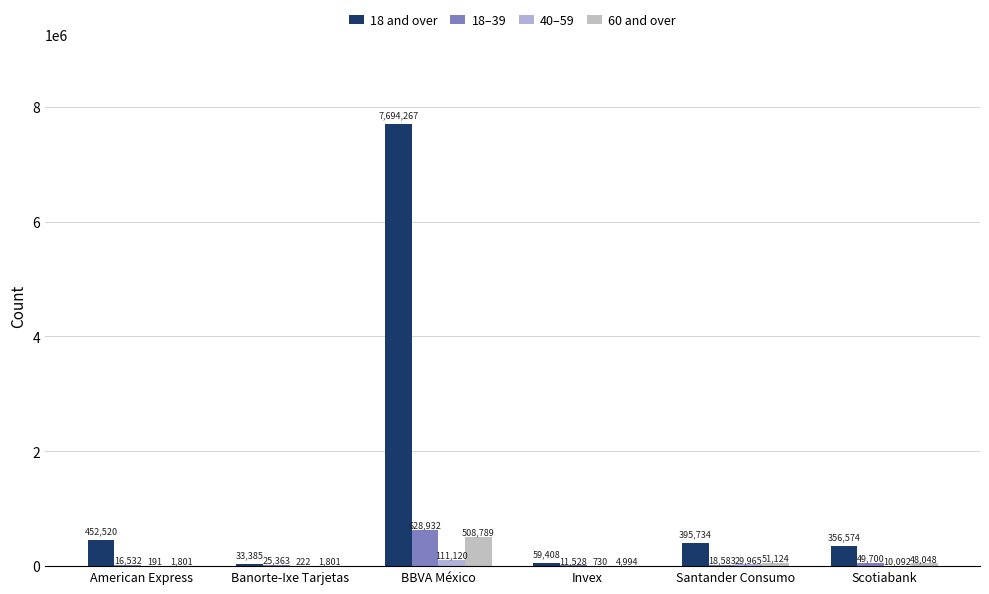

What is the difference between the 40–59 values at Scotiabank and Invex?

9362